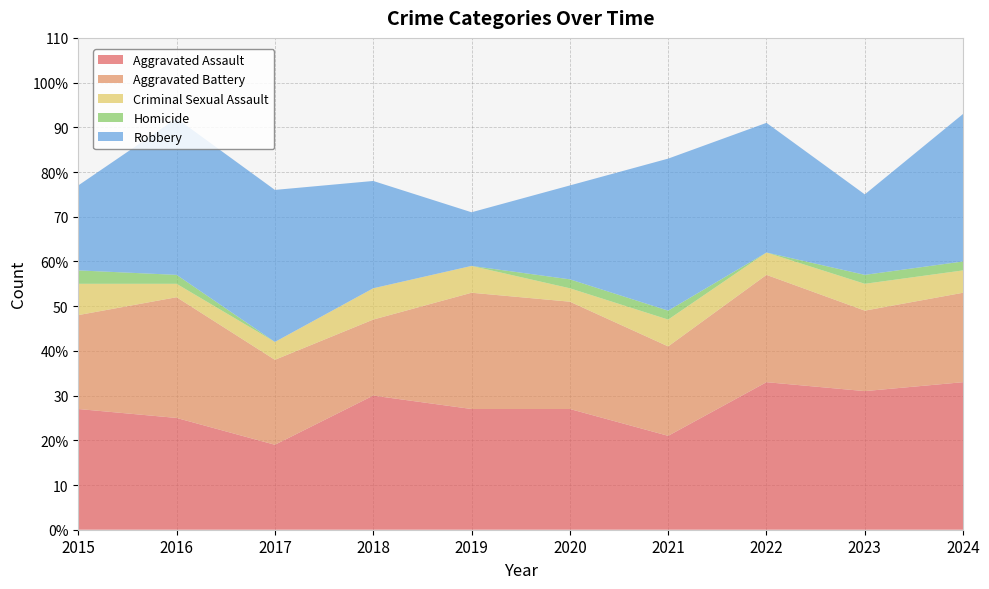

Reading right to left, extract all data points from this chart.

Aggravated Assault: 33	31	33	21	27	27	30	19	25	27
Aggravated Battery: 20	18	24	20	24	26	17	19	27	21
Criminal Sexual Assault: 5	6	5	6	3	6	7	4	3	7
Homicide: 2	2	0	2	2	0	0	0	2	3
Robbery: 33	18	29	34	21	12	24	34	35	19